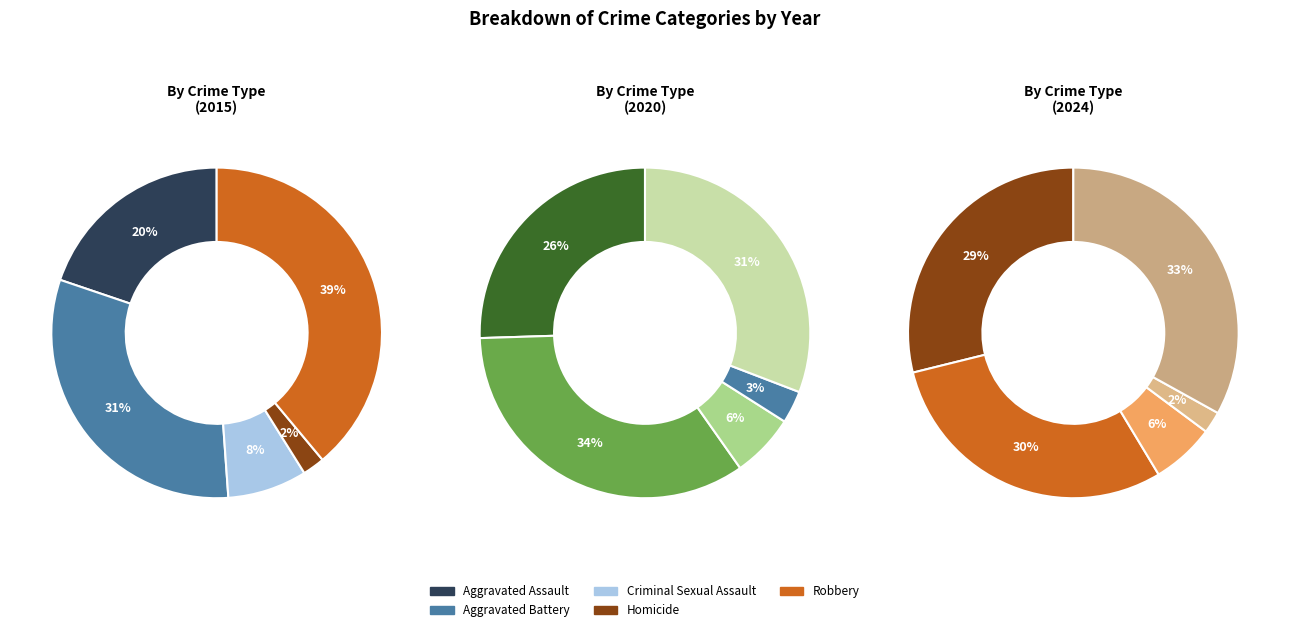

Is there a majority slice in this chart?

No